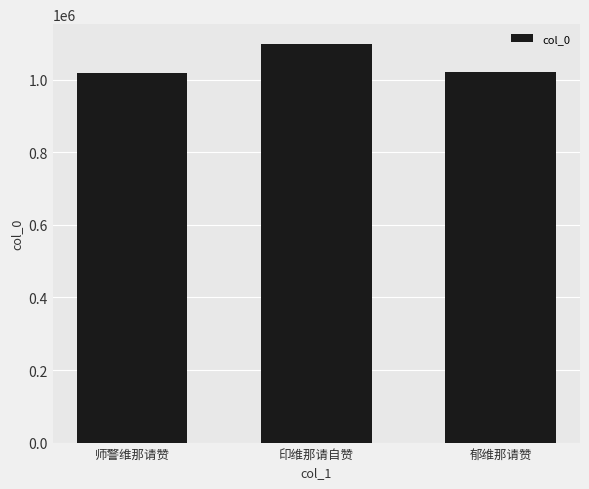

Which label corresponds to the largest value in the chart?

印维那请自赞